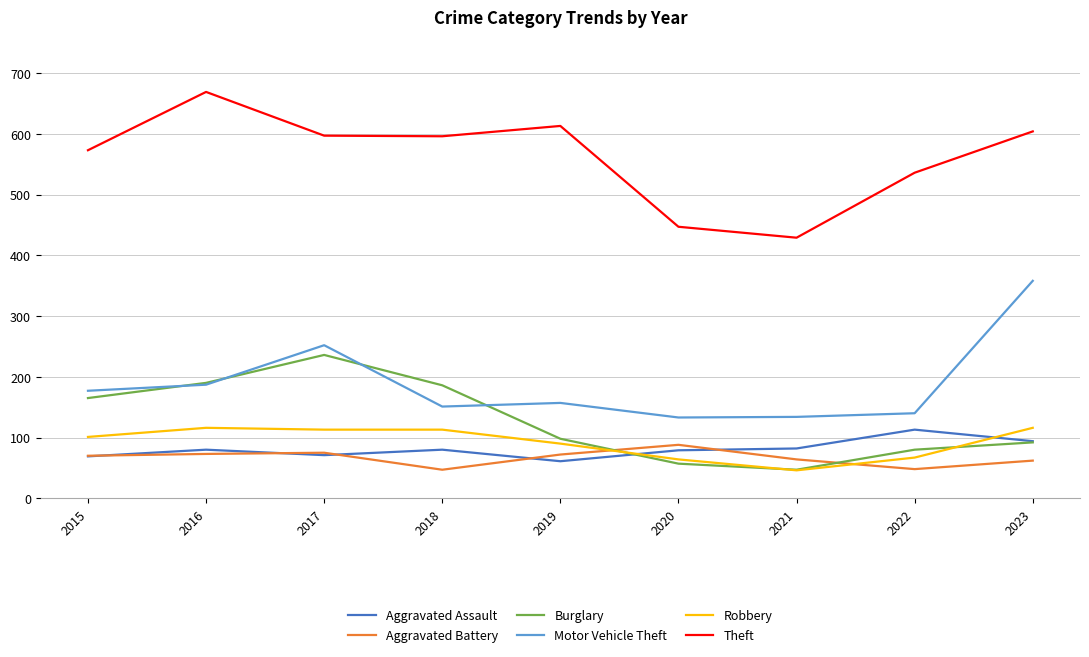

Which series has the largest total across all categories?

Theft